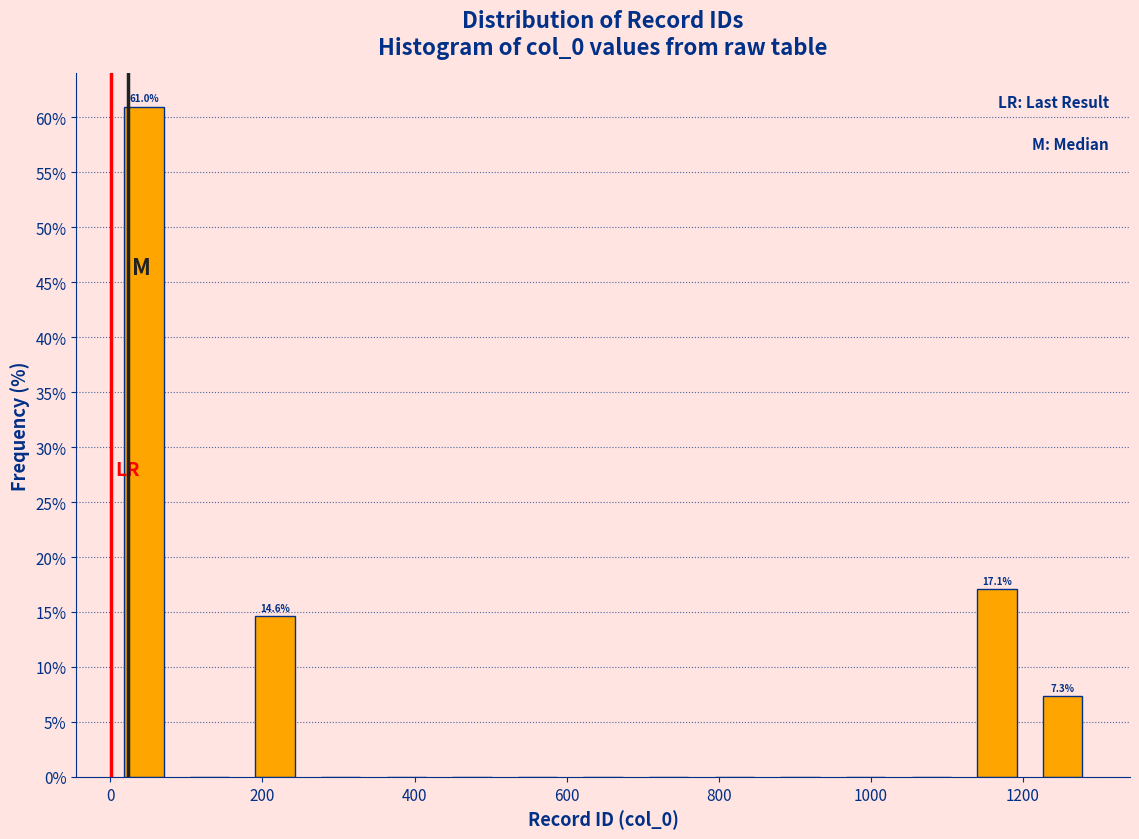

Over which range of the x-axis is the bar tallest?

0 to 80